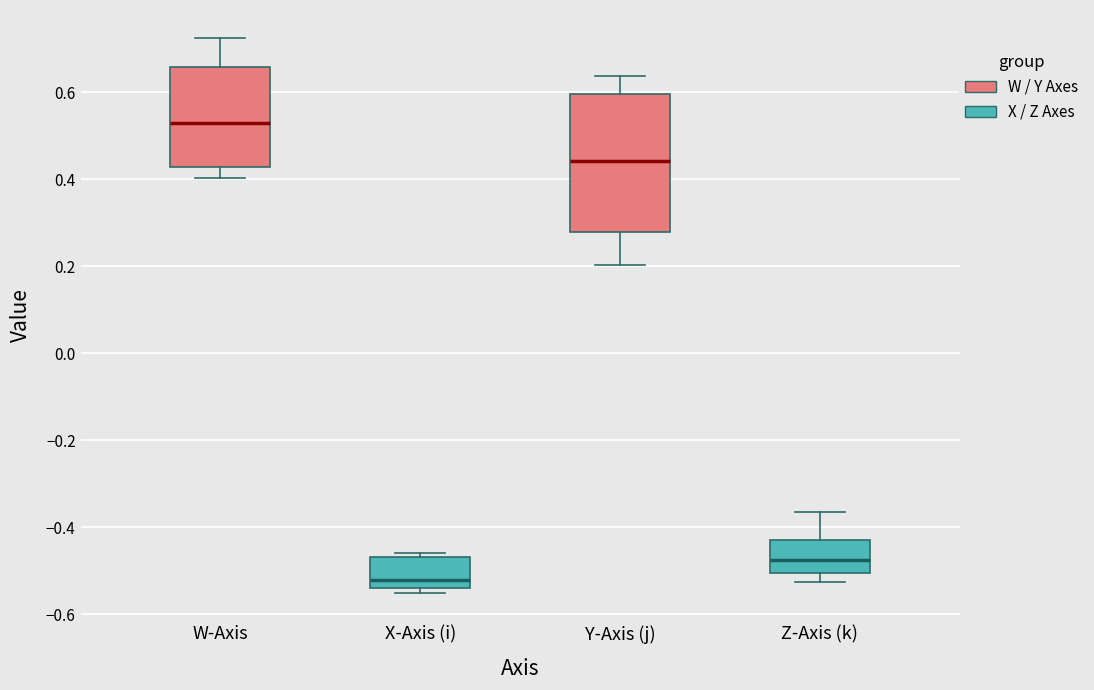

Reading left to right, read every box against the y-axis: the position of its median line, the range the box covers, and the ends of its whiskers. The values are not printed on the chart, so give them approximately, as read against the axis.

W-Axis: median 0.52, box 0.42 to 0.66, whiskers 0.40 to 0.72
X-Axis (i): median -0.52, box -0.54 to -0.46, whiskers -0.56 to -0.46 (just above the box's upper edge)
Y-Axis (j): median 0.44, box 0.28 to 0.60, whiskers 0.20 to 0.64
Z-Axis (k): median -0.48, box -0.50 to -0.42, whiskers -0.52 to -0.36